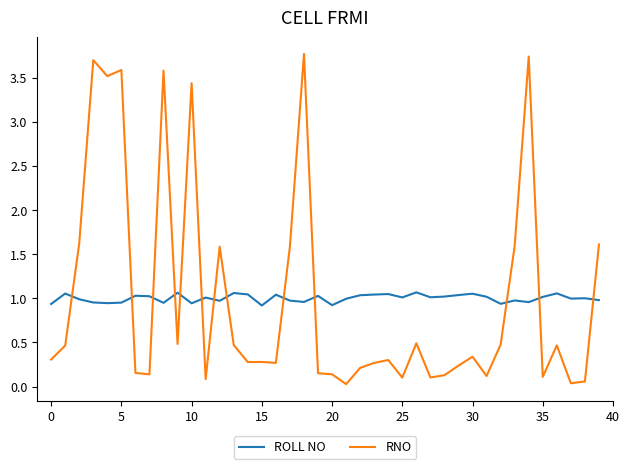

What is the maximum value for RNO?

3.8